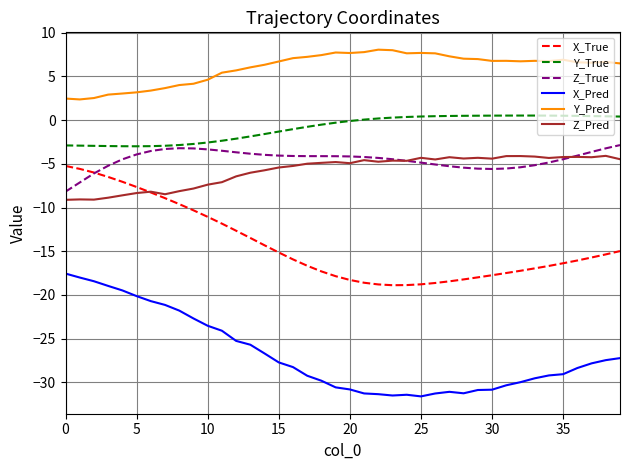

Which series has the largest range (max minus min)?

X_Pred